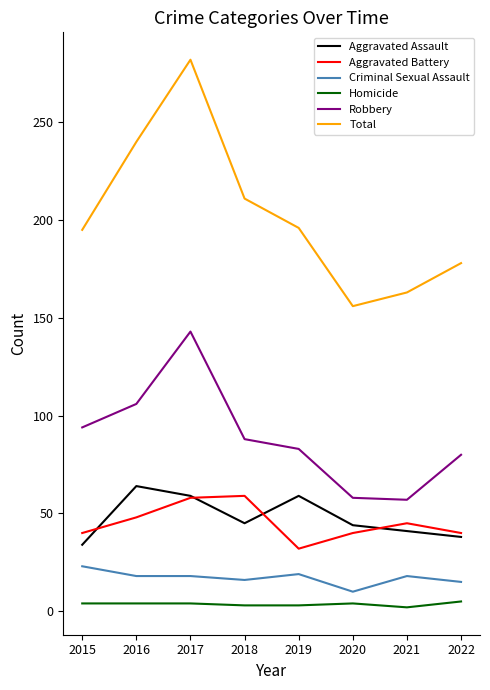

What is the lowest value of the Robbery series?

57